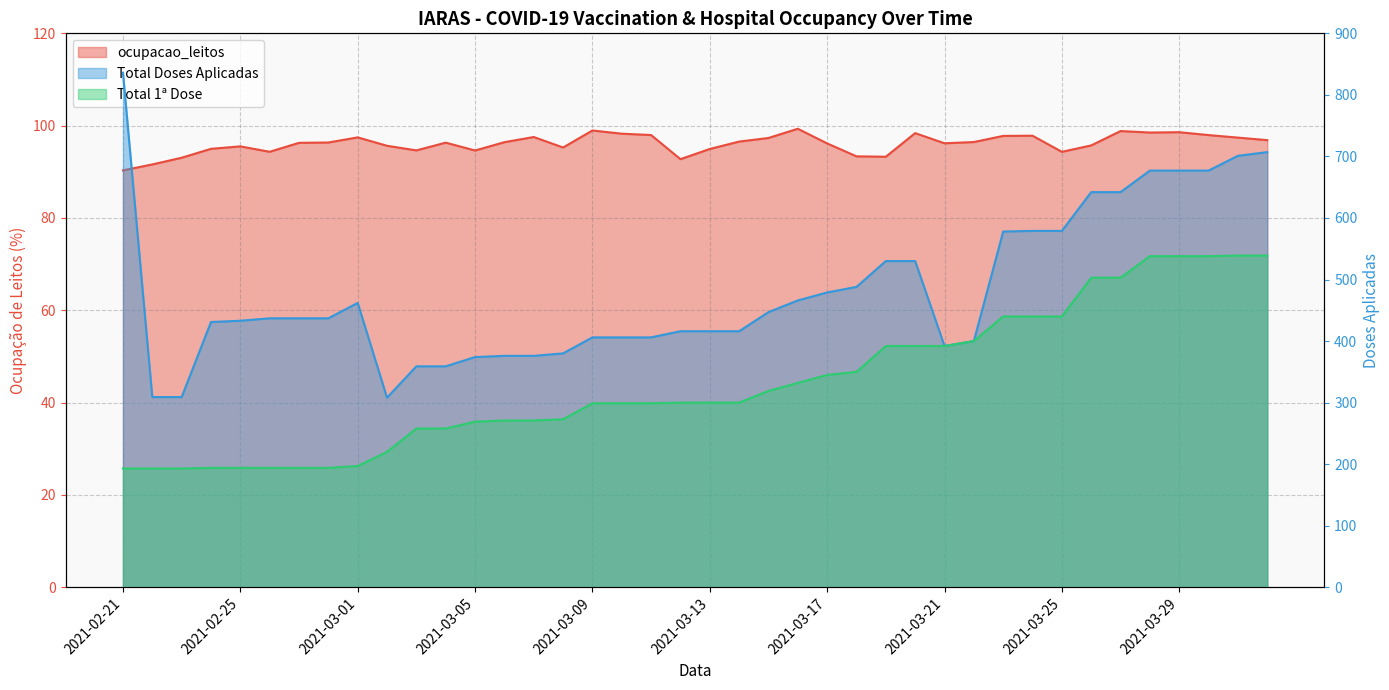

What is the spread (max minus min) of values at 2021-02-27?

340.7